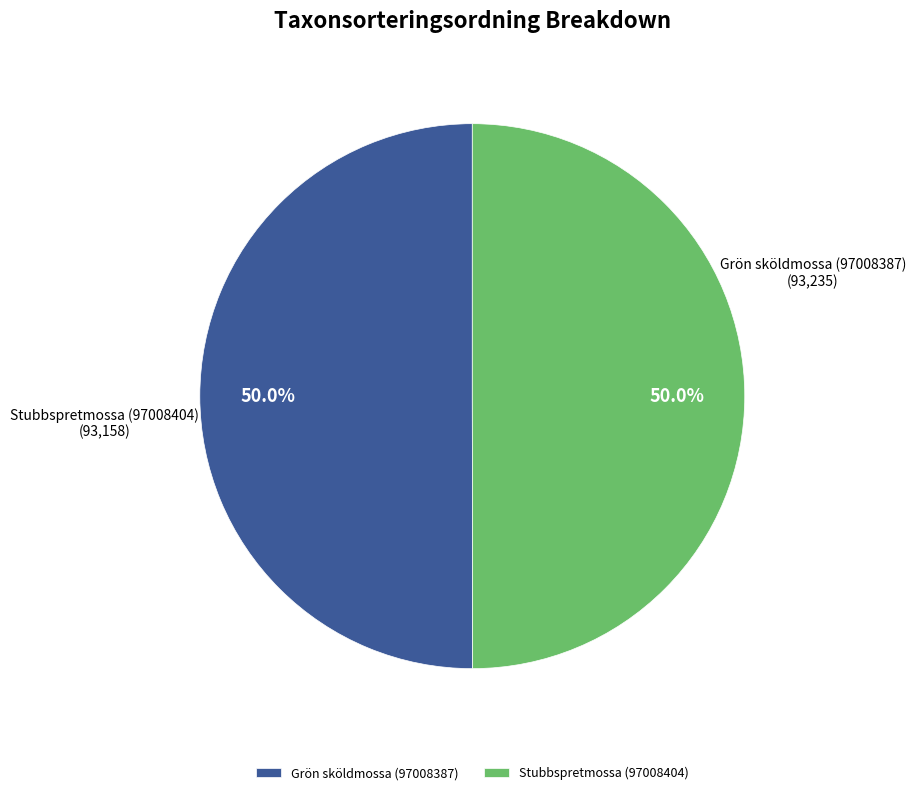

What percentage is the Stubbspretmossa (97008404) slice, to the nearest percent?

50%